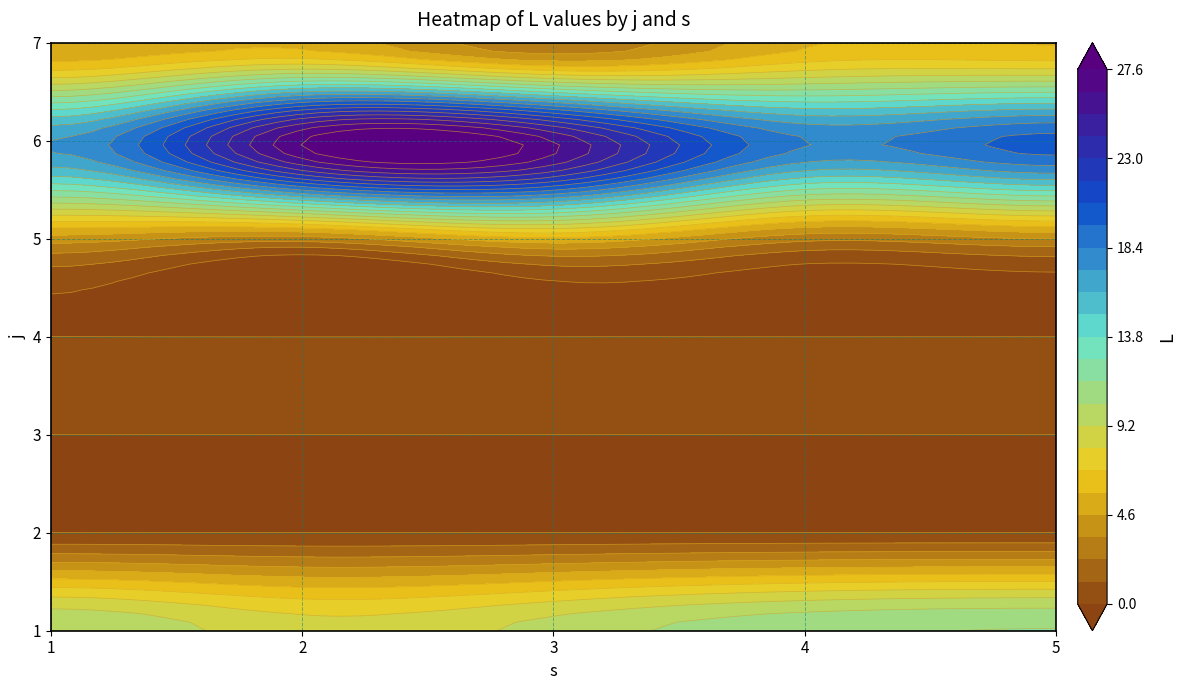

Reading left to right, list all the values displayed in this chart.

1: 0=10.2	1=8.5	2=9.7	3=11.2	4=11.6
2: 0=0.0	1=0.0	2=0.0	3=0.0	4=0.0
3: 0=0.0	1=0.0	2=0.0	3=0.0	4=0.0
4: 0=0.0	1=0.0	2=0.0	3=0.0	4=0.0
5: 0=4.0	1=2.9	2=5.5	3=2.7	4=3.5
6: 0=17.3	1=27.6	2=26.4	3=18.5	4=20.0
7: 0=4.6	1=5.4	2=2.6	3=5.6	4=5.7